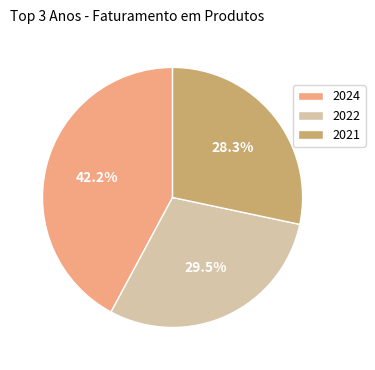

Rank the categories by value from lowest to highest.

2021, 2022, 2024